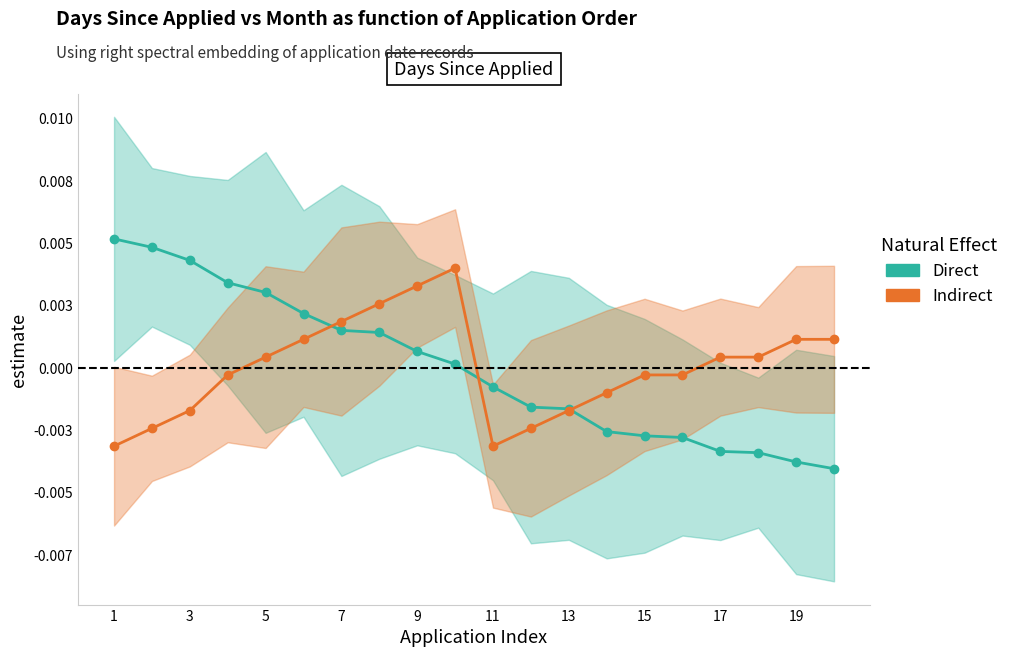

How many lines are shown in the chart?

2